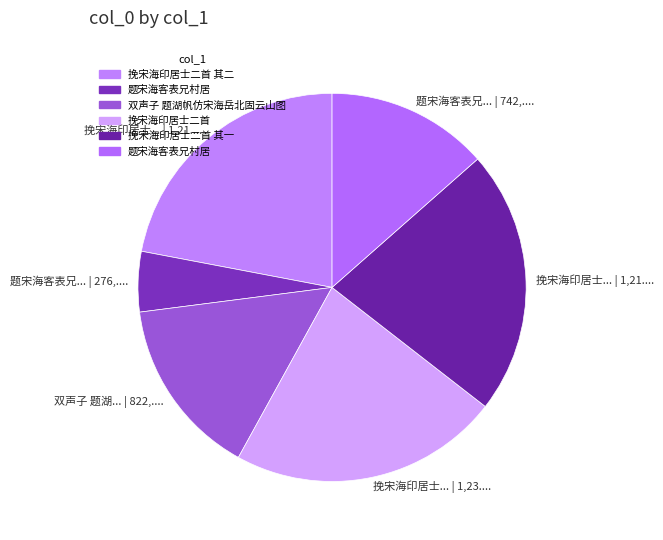

How many slices are in this pie chart?

6